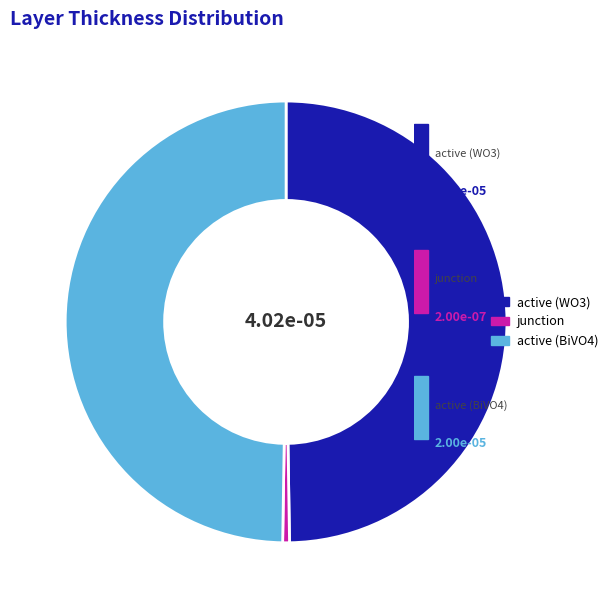

How many slices are in this pie chart?

3